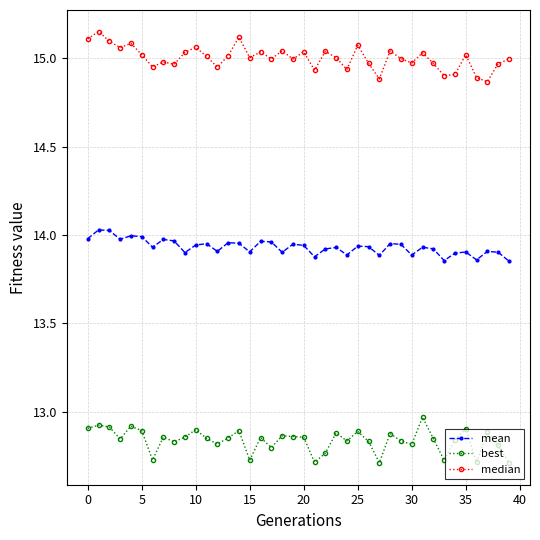

At how many categories does at least one series exceed 13?

40